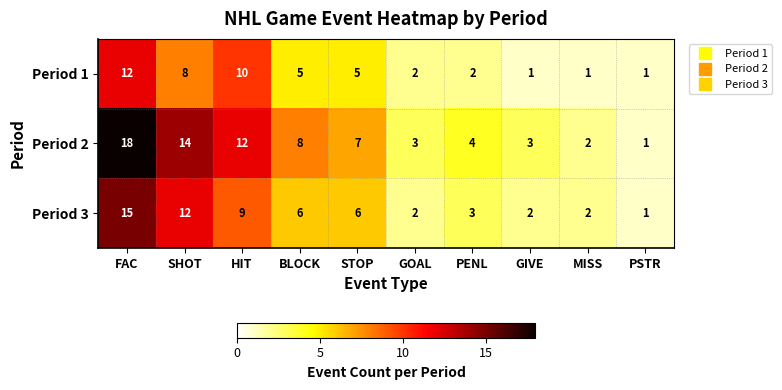

The value of Period 2 at STOP is 7. True or false?

True